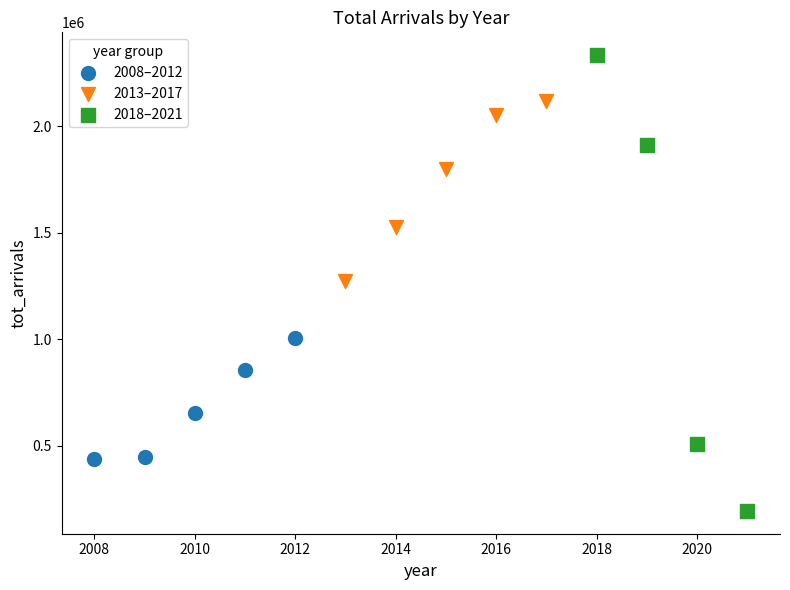

Which series has the widest spread of Y values?

2018–2021